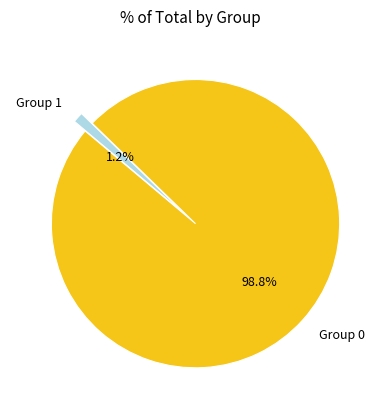

Is there any slice that represents more than half of the pie?

Yes